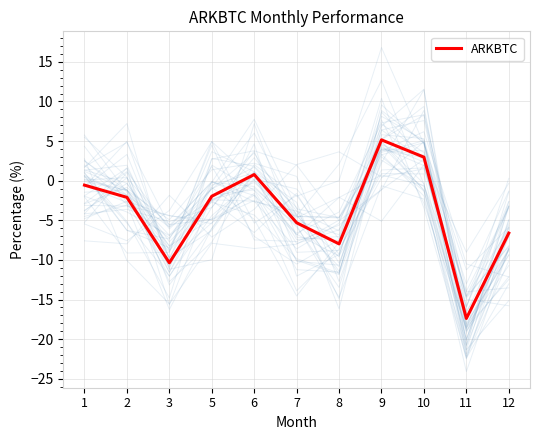

What is the change in value from 9 to 11?

-22.5